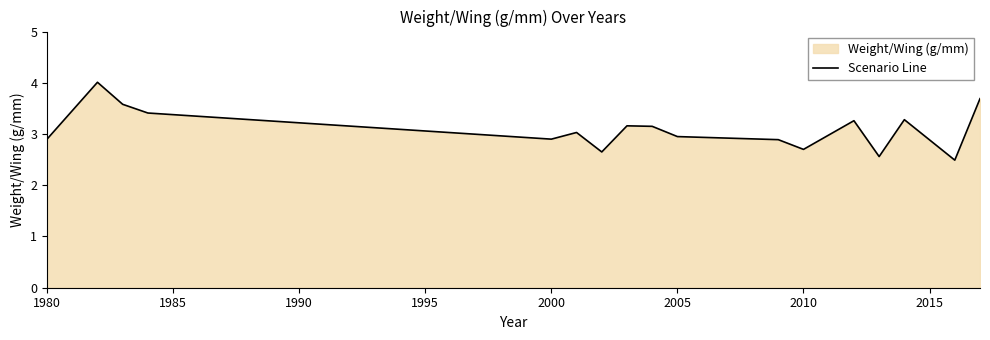

What is the difference between the maximum and minimum values?

1.5